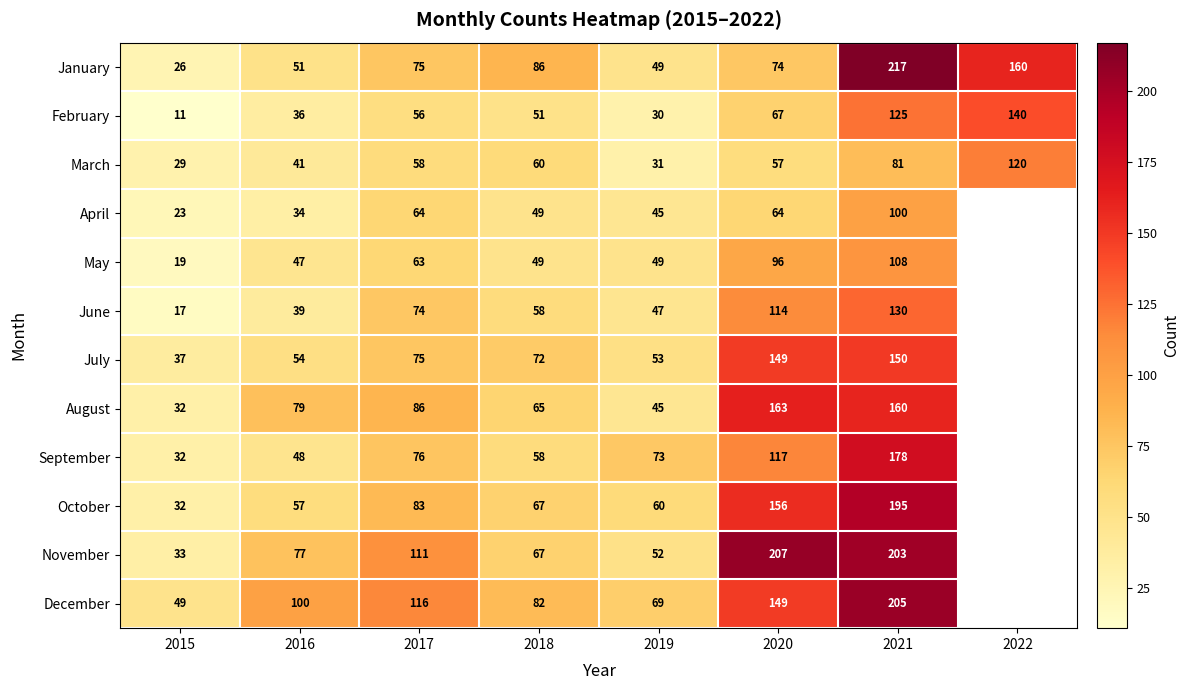

What is the sum of the July values at 2017 and 2019?

128